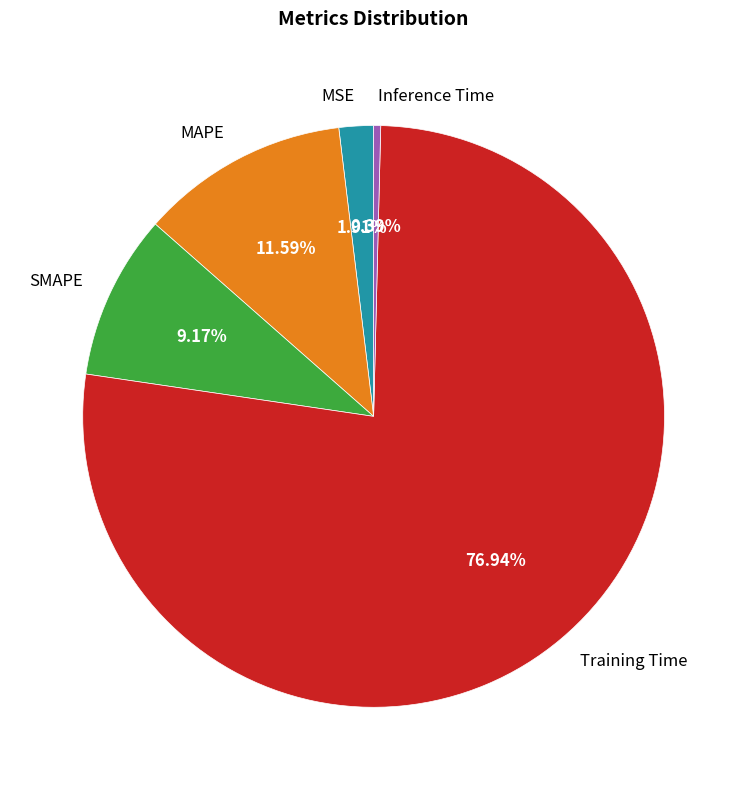

The MAPE slice represents 12% of the pie. True or false?

True